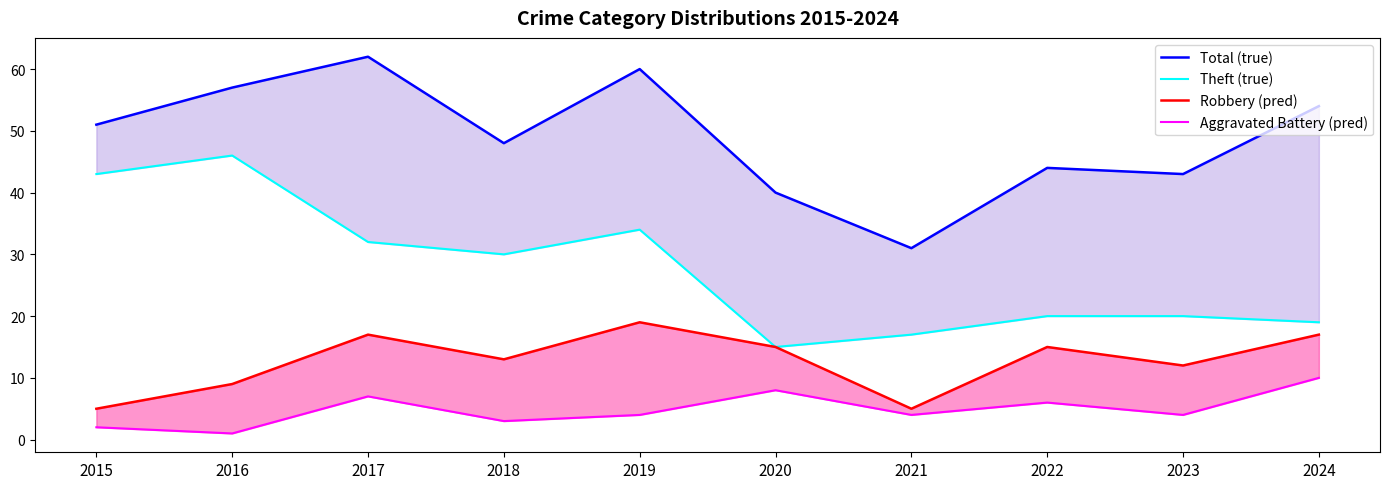

Rank the series at 2015 from highest to lowest value.

Total (true), Theft (true), Robbery (pred), Aggravated Battery (pred)